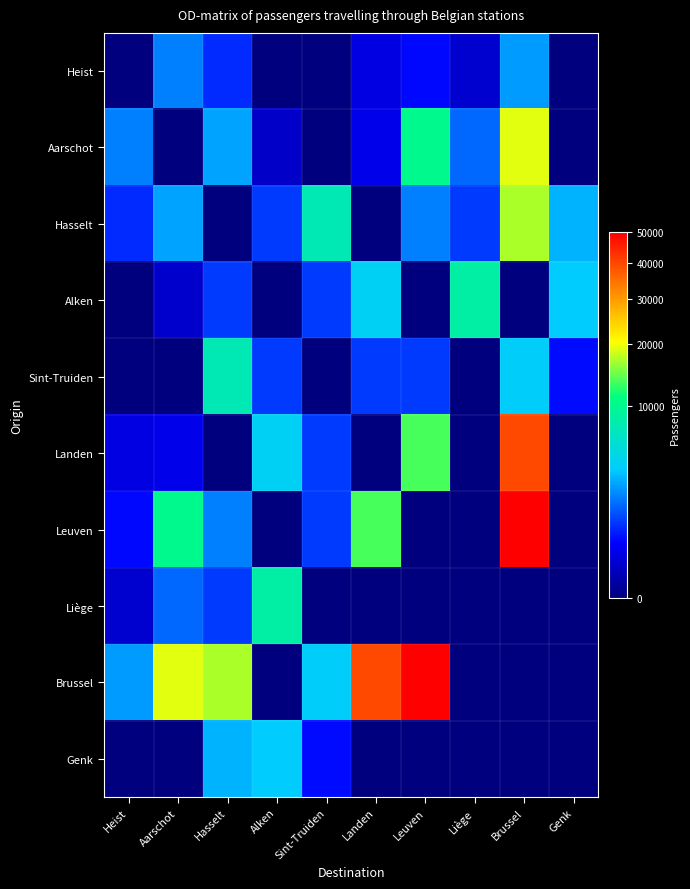

Reading left to right, transcribe all the data shown in this chart.

Heist: Heist=0	Aarschot=2000	Hasselt=835	Alken=0	Sint-Truiden=0	Landen=245	Leuven=501	Liège=145	Brussel=2501	Genk=0
Aarschot: Heist=2000	Aarschot=0	Hasselt=2656	Alken=119	Sint-Truiden=0	Landen=298	Leuven=10107	Liège=1600	Brussel=19301	Genk=0
Hasselt: Heist=835	Aarschot=2656	Hasselt=0	Alken=1000	Sint-Truiden=7422	Landen=0	Leuven=2000	Liège=1000	Brussel=17024	Genk=3000
Alken: Heist=0	Aarschot=121	Hasselt=1000	Alken=0	Sint-Truiden=1000	Landen=4109	Leuven=0	Liège=8422	Brussel=0	Genk=3704
Sint-Truiden: Heist=0	Aarschot=0	Hasselt=7422	Alken=1000	Sint-Truiden=0	Landen=1000	Leuven=1000	Liège=0	Brussel=3817	Genk=523
Landen: Heist=245	Aarschot=288	Hasselt=0	Alken=4109	Sint-Truiden=1000	Landen=0	Leuven=13474	Liège=0	Brussel=39606	Genk=0
Leuven: Heist=501	Aarschot=10107	Hasselt=2000	Alken=0	Sint-Truiden=1000	Landen=13474	Leuven=0	Liège=0	Brussel=50000	Genk=0
Liège: Heist=145	Aarschot=1600	Hasselt=1000	Alken=8422	Sint-Truiden=0	Landen=0	Leuven=0	Liège=0	Brussel=0	Genk=0
Brussel: Heist=2501	Aarschot=19301	Hasselt=17024	Alken=0	Sint-Truiden=3817	Landen=39606	Leuven=50000	Liège=0	Brussel=0	Genk=0
Genk: Heist=0	Aarschot=0	Hasselt=3000	Alken=3704	Sint-Truiden=523	Landen=0	Leuven=0	Liège=0	Brussel=0	Genk=0